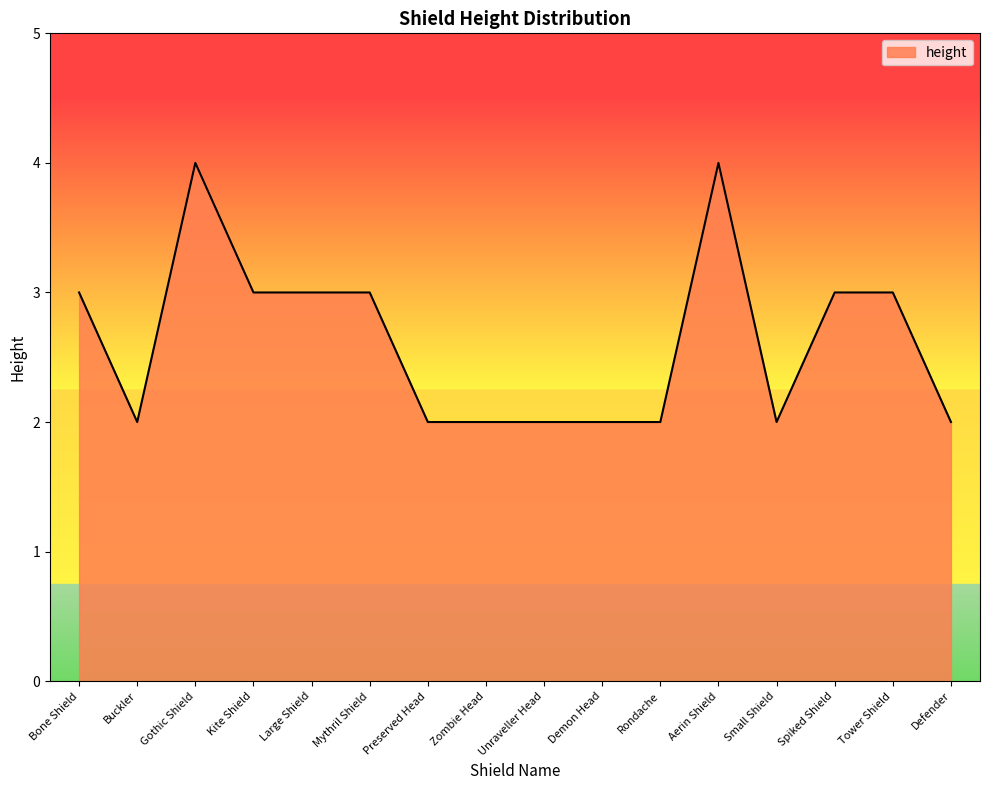

What is the maximum value shown in the chart?

4